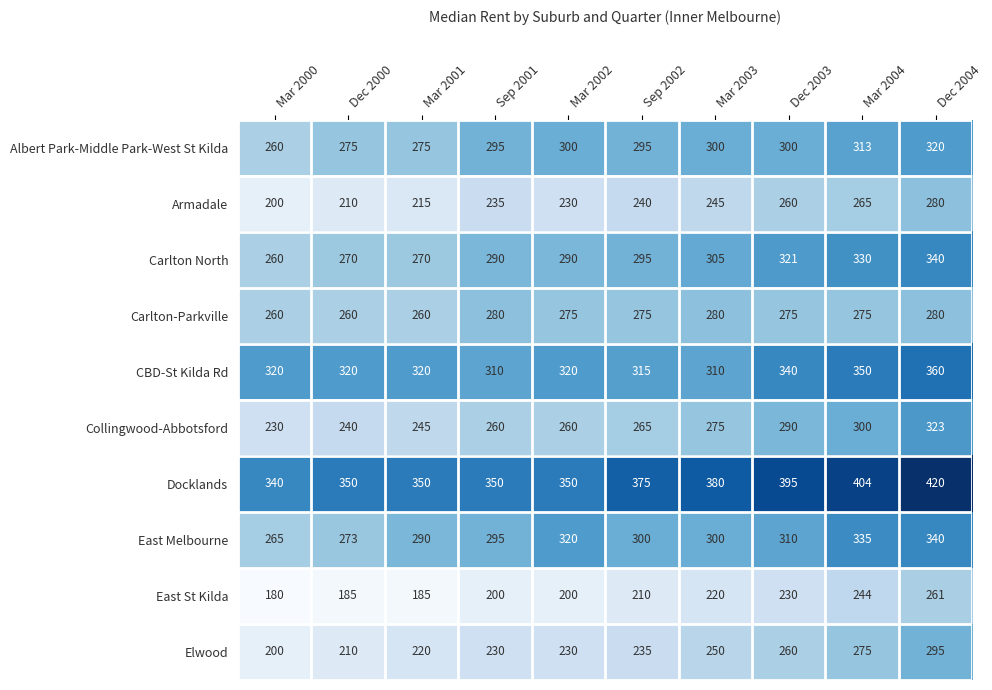

How many data points does each series have?

10